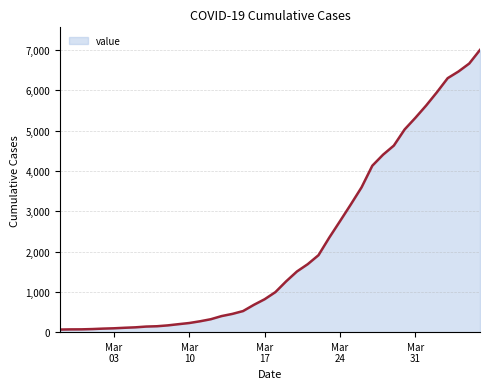

What is the maximum value shown in the chart?

7004